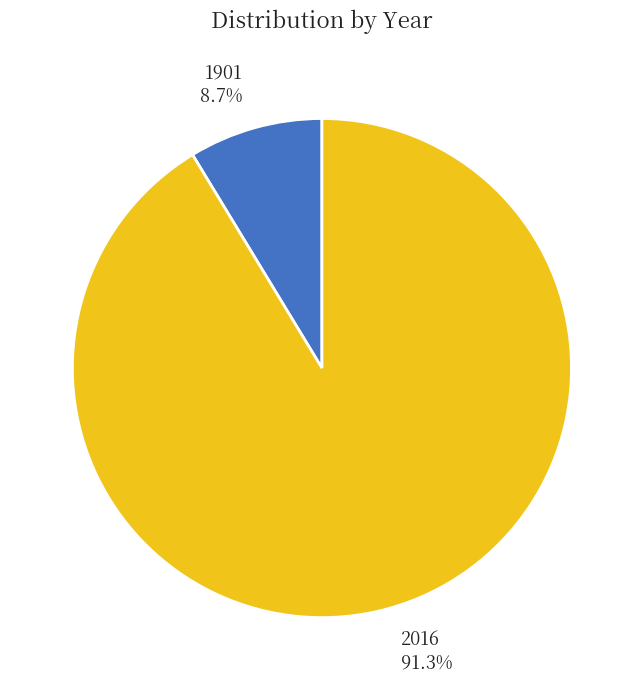

To the nearest percent, what is the combined percentage of 2016 and 1901?

100%